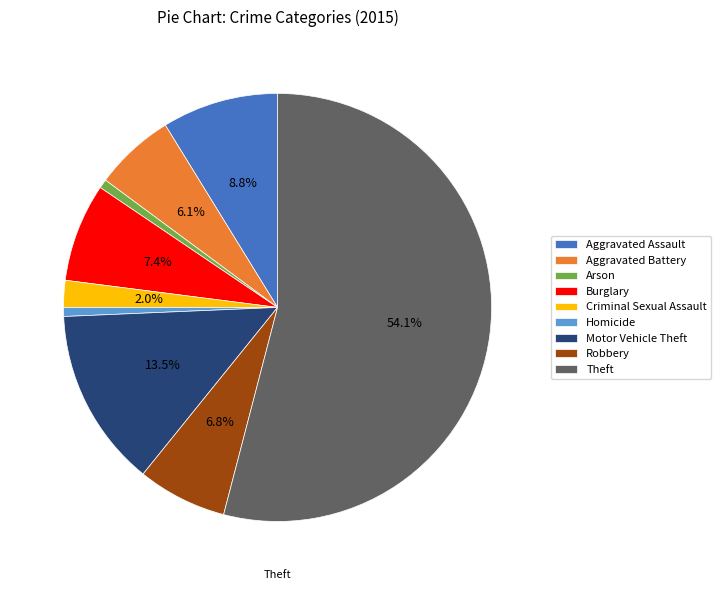

Which slice represents more than half of the pie?

Theft